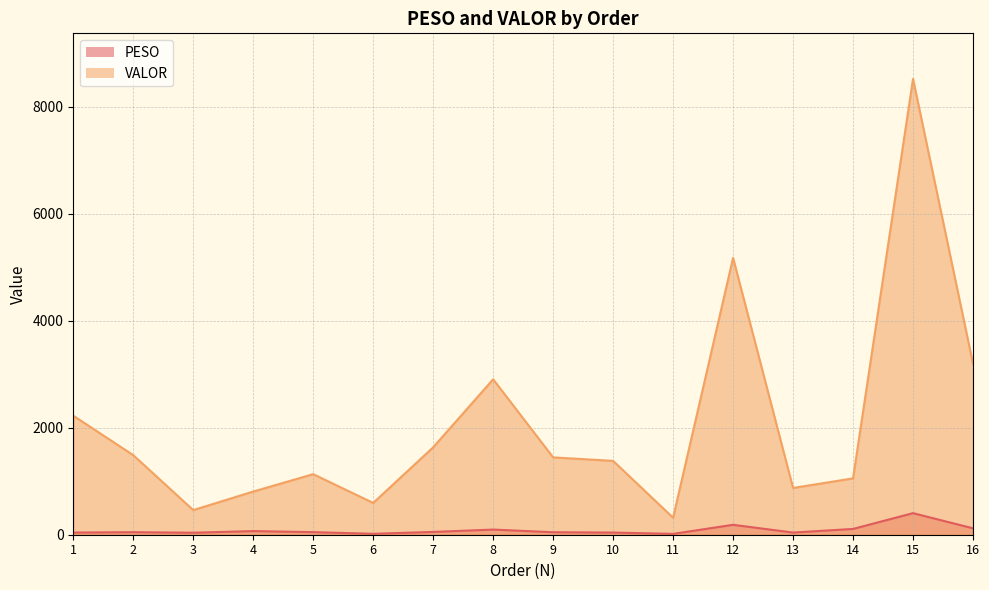

How many lines are shown in the chart?

2